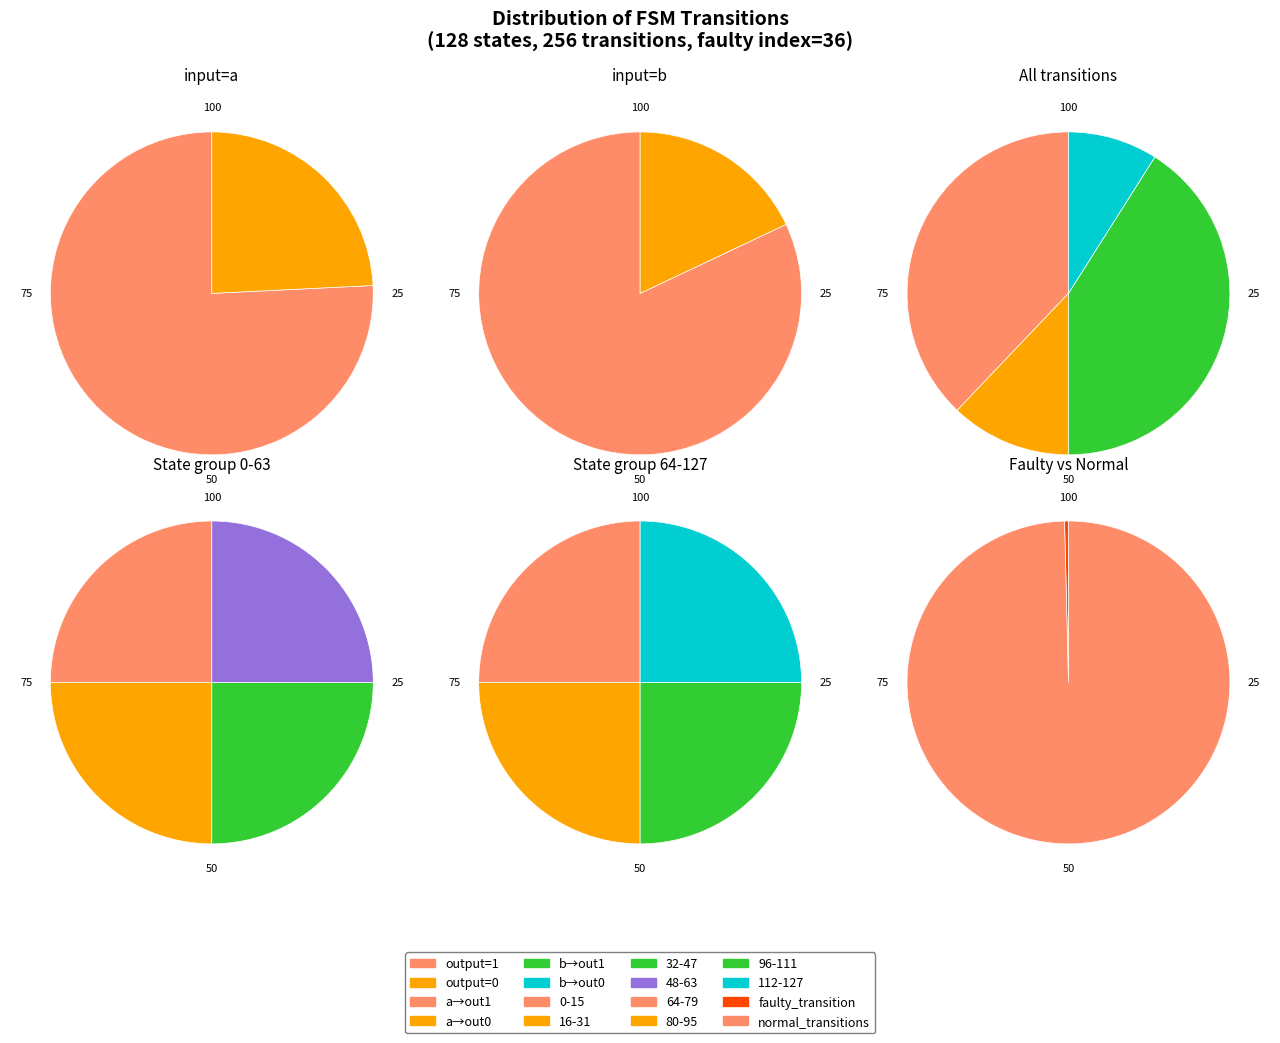

How many slices are in this pie chart?

18